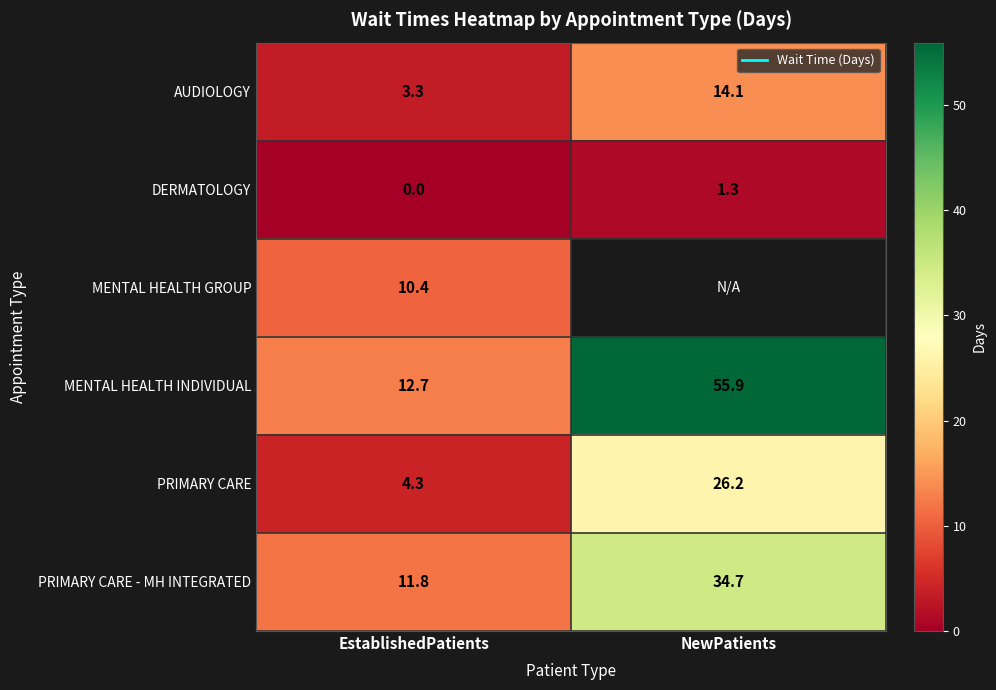

Which series has the largest total across all categories?

MENTAL HEALTH INDIVIDUAL